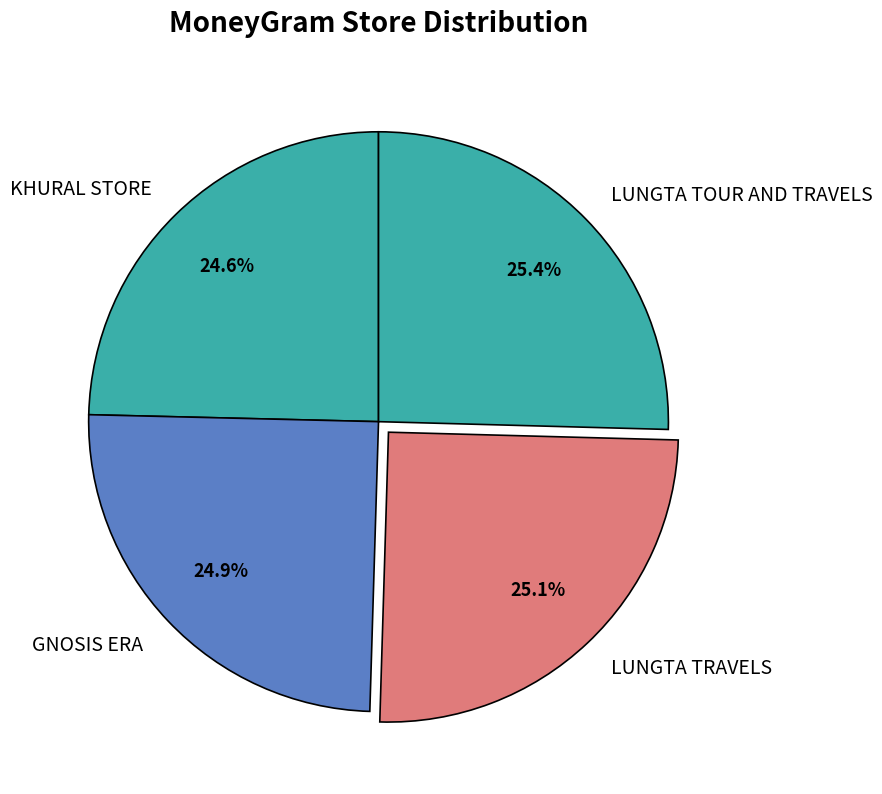

Does LUNGTA TOUR AND TRAVELS account for over 50% of the chart?

No